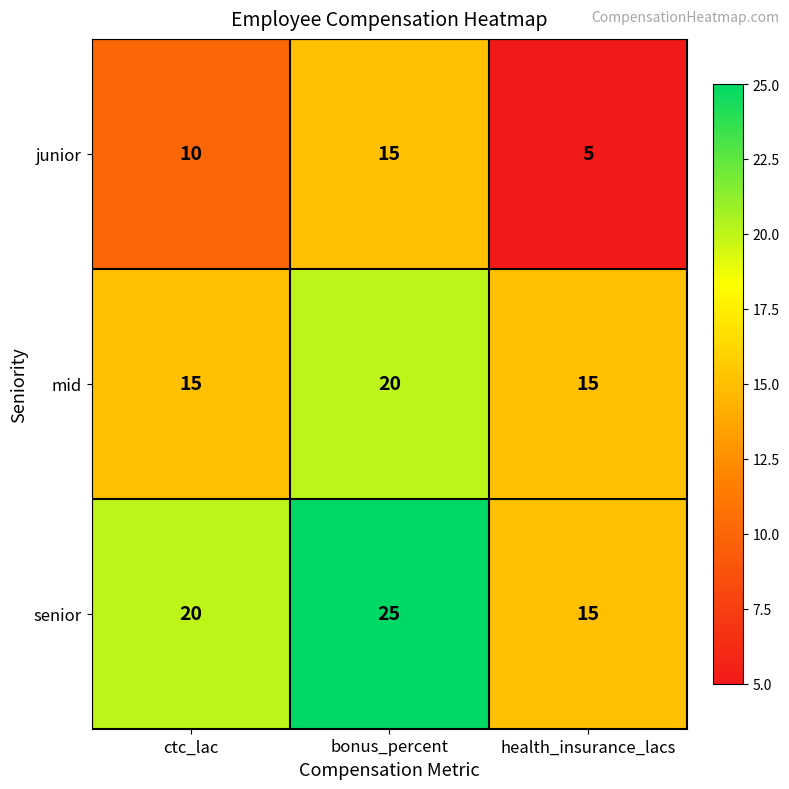

List the series in order of their peak value, highest first.

senior, mid, junior